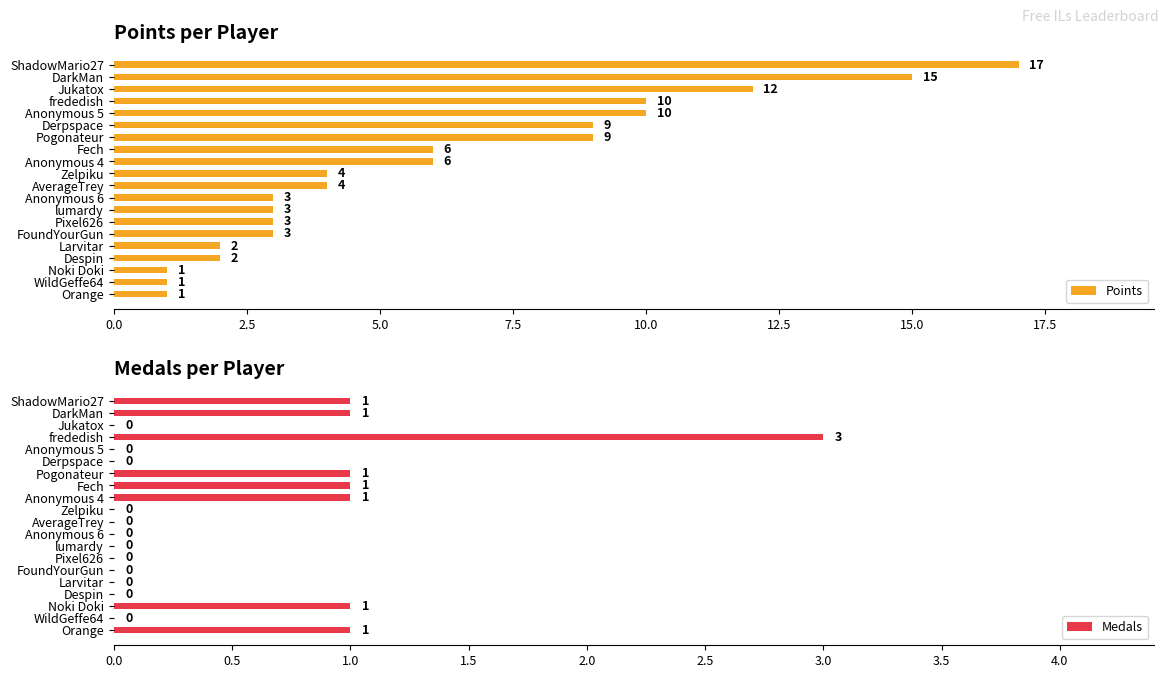

Are the bars grouped side by side (vs. stacked)?

Yes